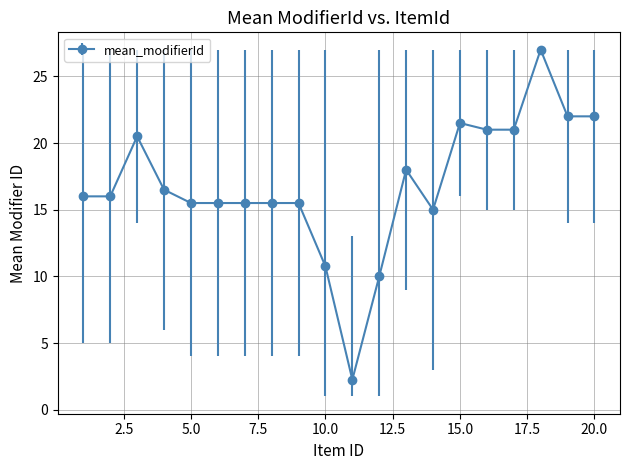

What is the sum of all values?

337.0